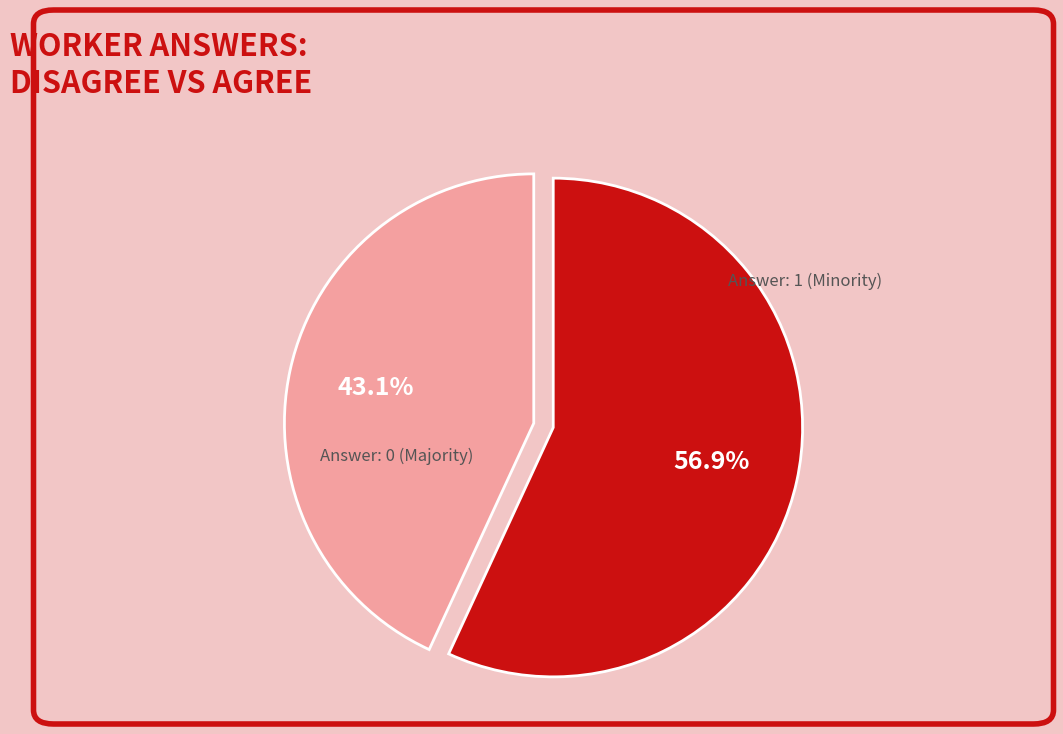

To the nearest percent, what is the difference between the Answer: 0 and Answer: 1 slice percentages?

14%